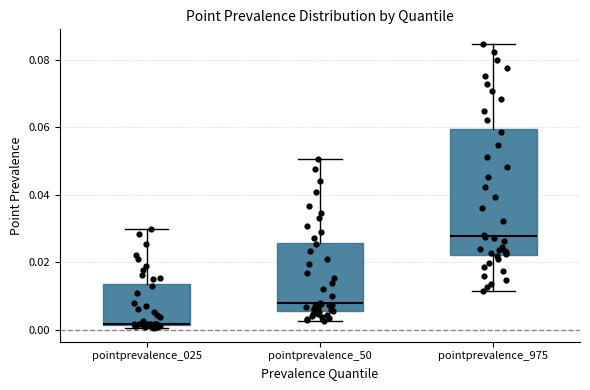

Comparing the boxes themselves (not the whiskers), which one is the tallest?

pointprevalence_975